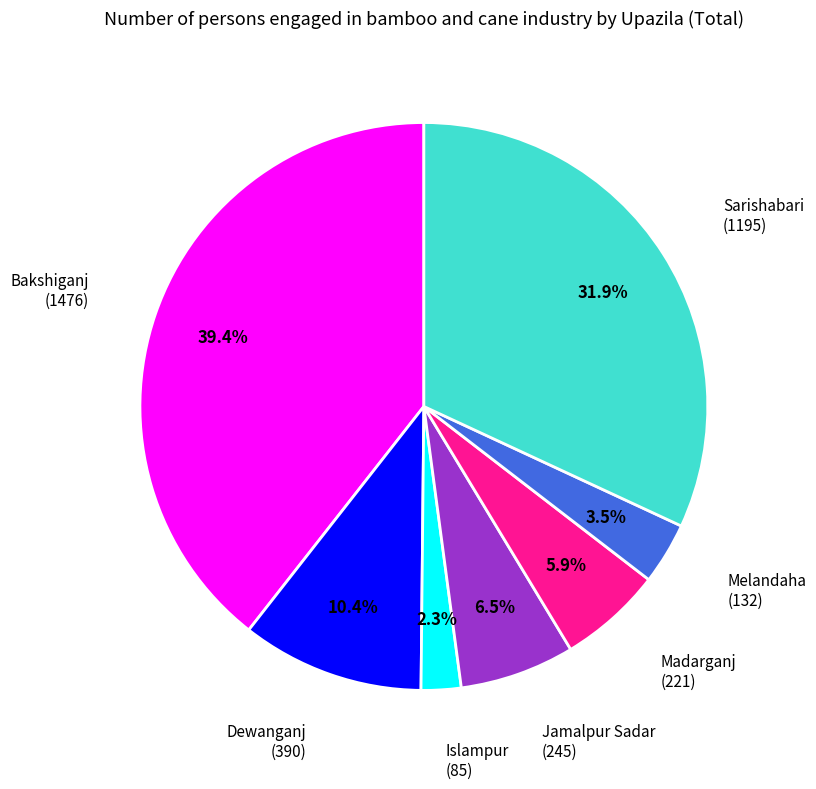

Is there a majority slice in this chart?

No